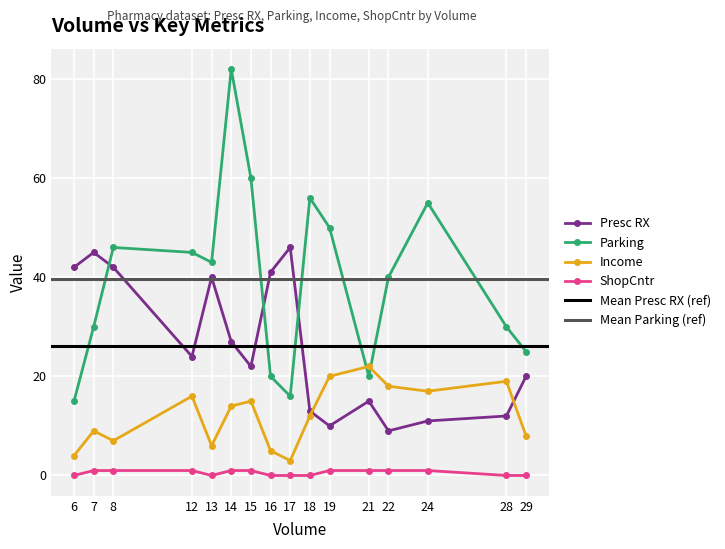

Which series has the largest total across all categories?

Parking